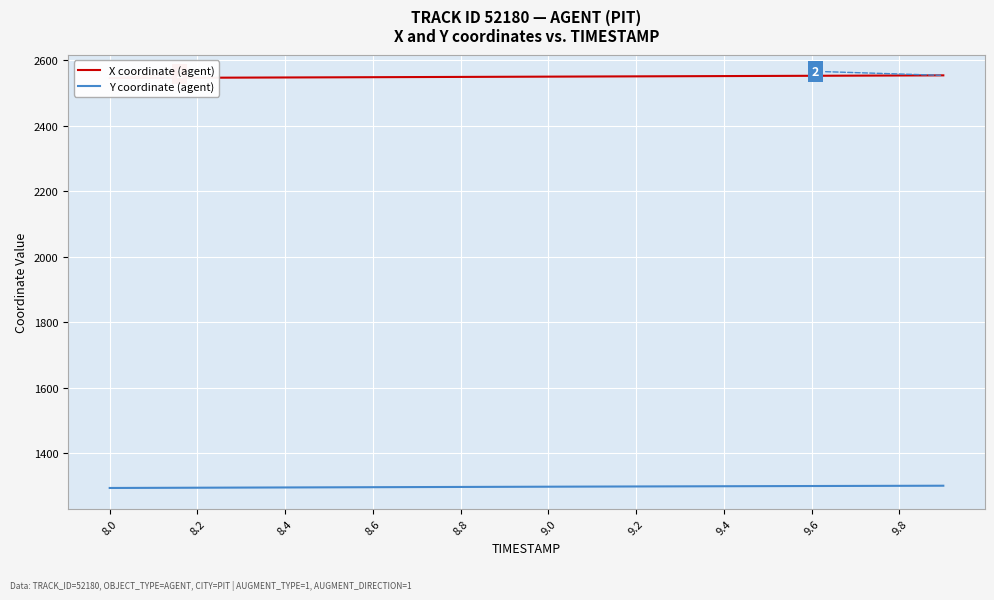

True or false: Y coordinate (agent) and X coordinate (agent) intersect in this chart.

False